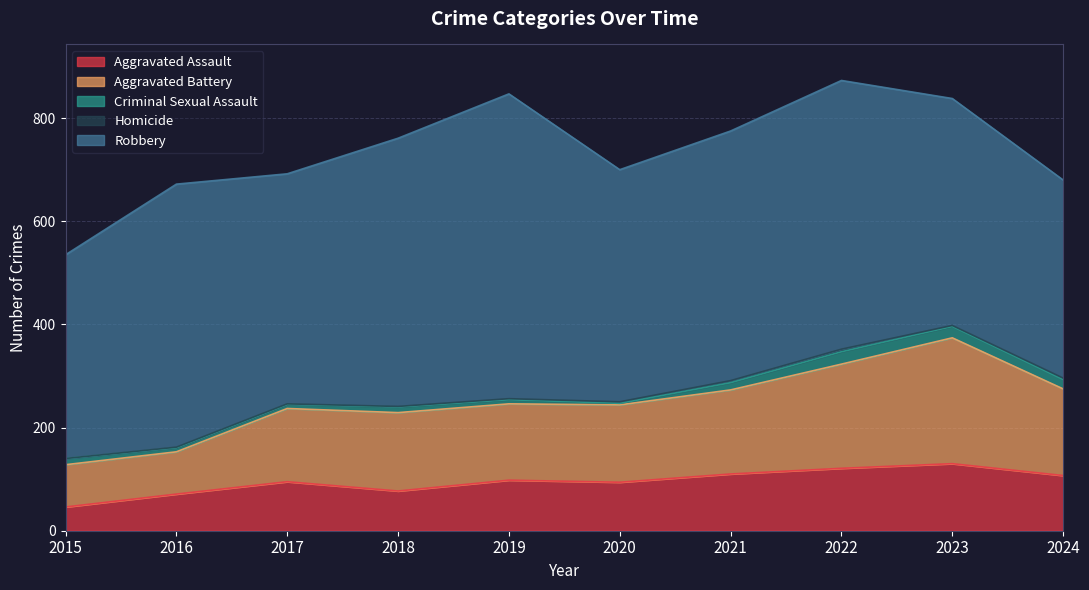

At which category does Aggravated Assault reach its first local valley?

2018